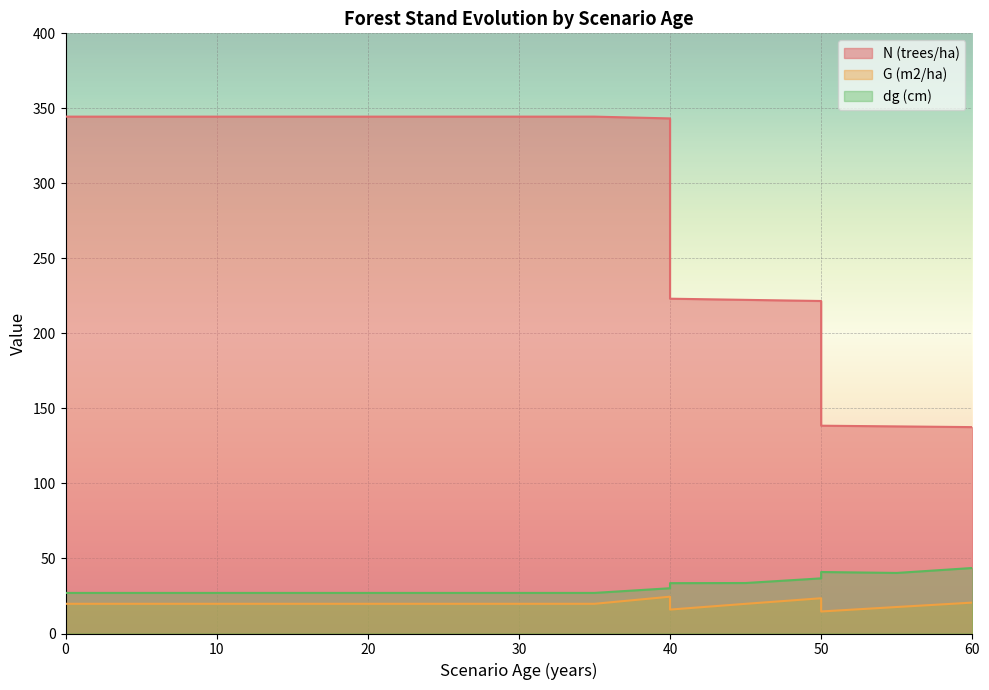

Reading right to left, extract all data points from this chart.

N (trees/ha): 60=137.6	55=138.0	50=138.5	50=221.6	45=222.4	40=223.1	40=343.3	35=344.5	30=344.5	30=344.5	25=344.5	20=344.5	20=344.5	15=344.5	10=344.5	5=344.5	0=344.5
G (m2/ha): 60=20.6	55=17.7	50=14.7	50=23.5	45=19.8	40=15.9	40=24.5	35=19.8	30=19.8	30=19.8	25=19.8	20=19.8	20=19.8	15=19.8	10=19.8	5=19.8	0=19.8
dg (cm): 60=43.7	55=40.4	50=41.0	50=36.8	45=33.6	40=33.6	40=30.2	35=27.1	30=27.1	30=27.1	25=27.1	20=27.1	20=27.1	15=27.1	10=27.1	5=27.1	0=27.1